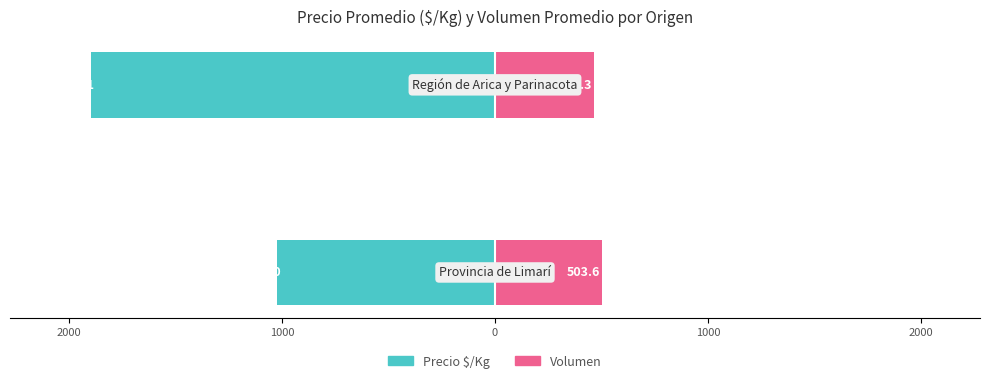

What are all the series names shown in the legend?

Precio $/Kg, Volumen